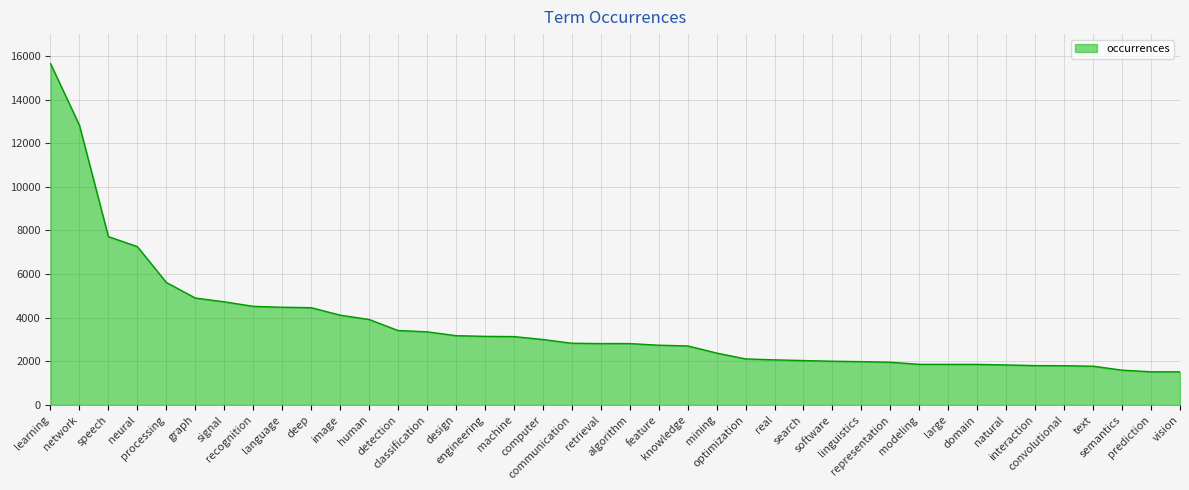

Read the value at speech, to the nearest 100.

7700